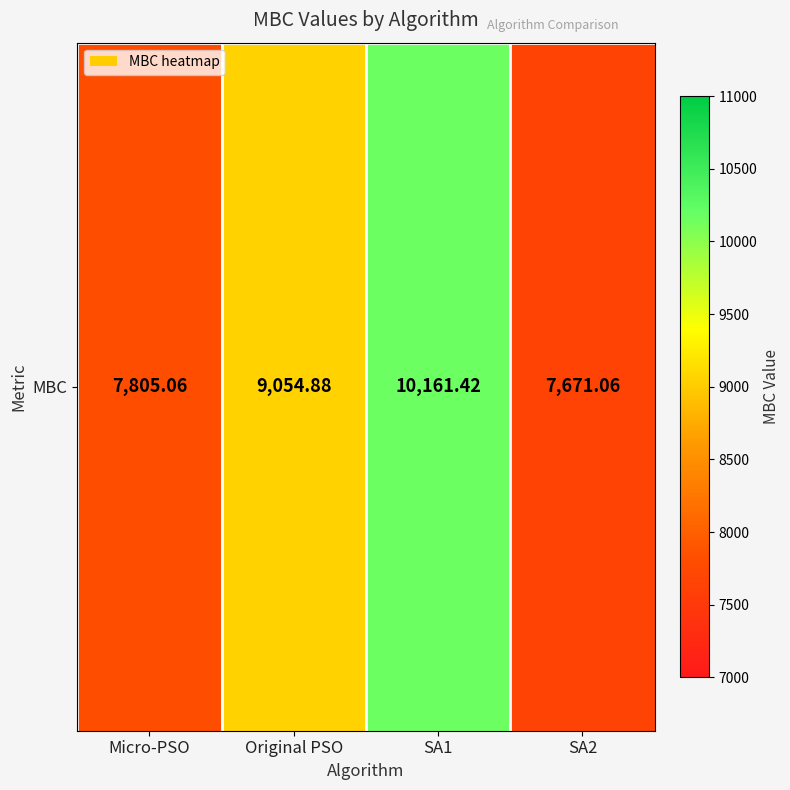

Is it true that the value at Original PSO is 9054.9?

True